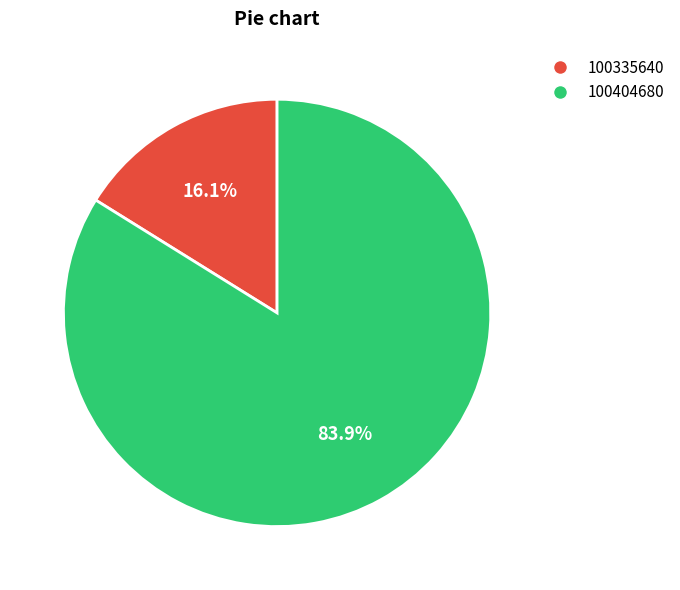

To the nearest percent, what percentage of the pie is 100404680?

84%